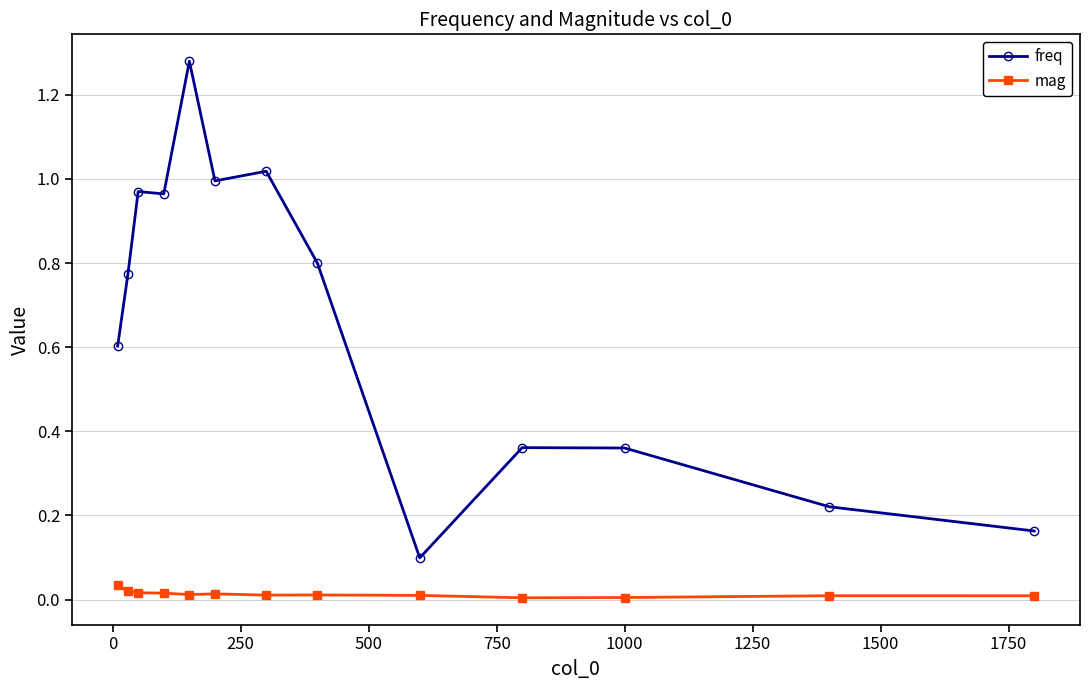

List the series in order of their overall mean, highest first.

freq, mag